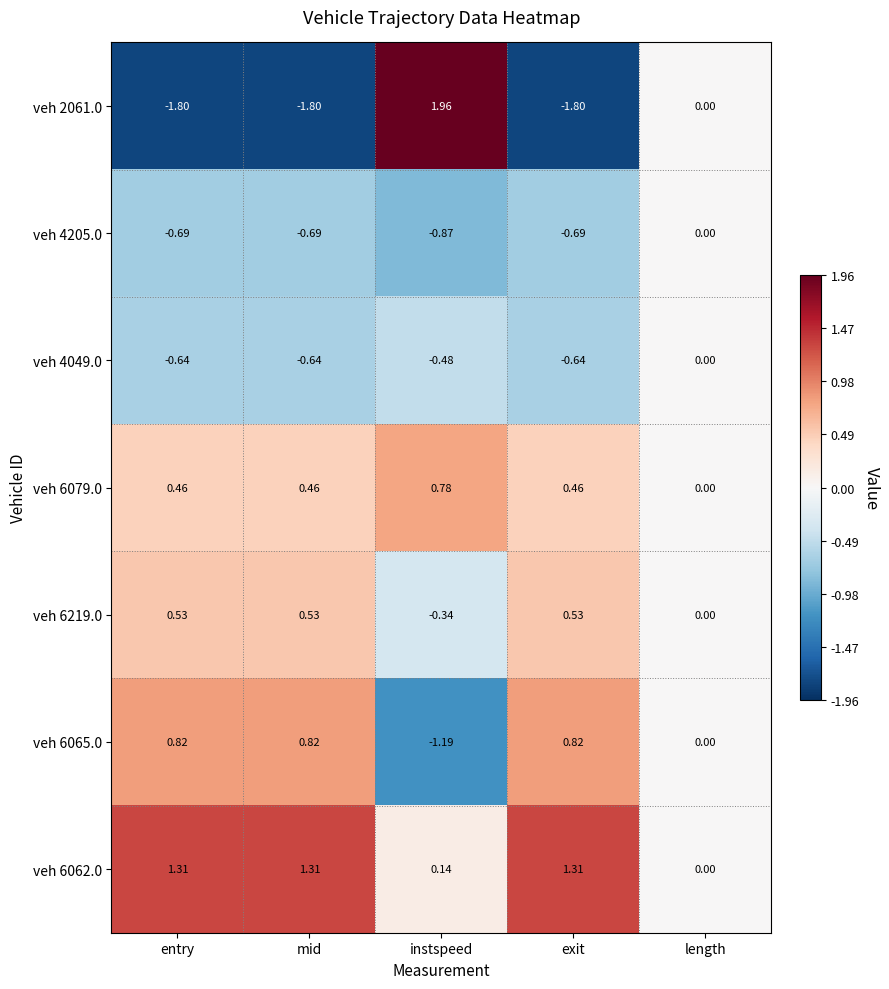

At which label is veh 6219.0 closest to 0?

length